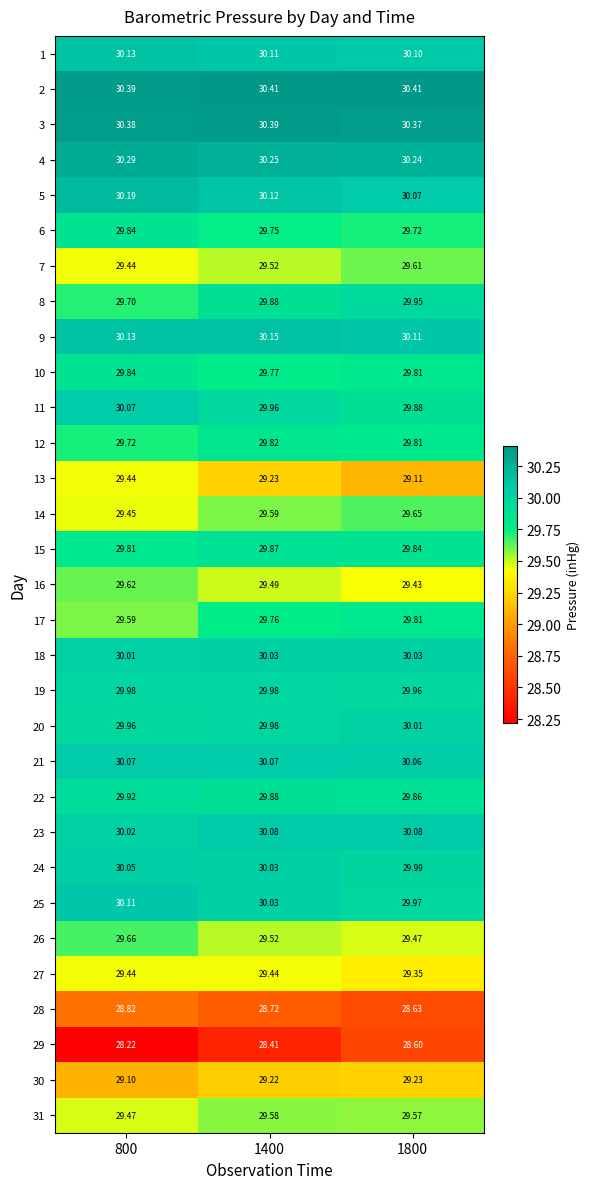

Which series has the widest spread of values?

29